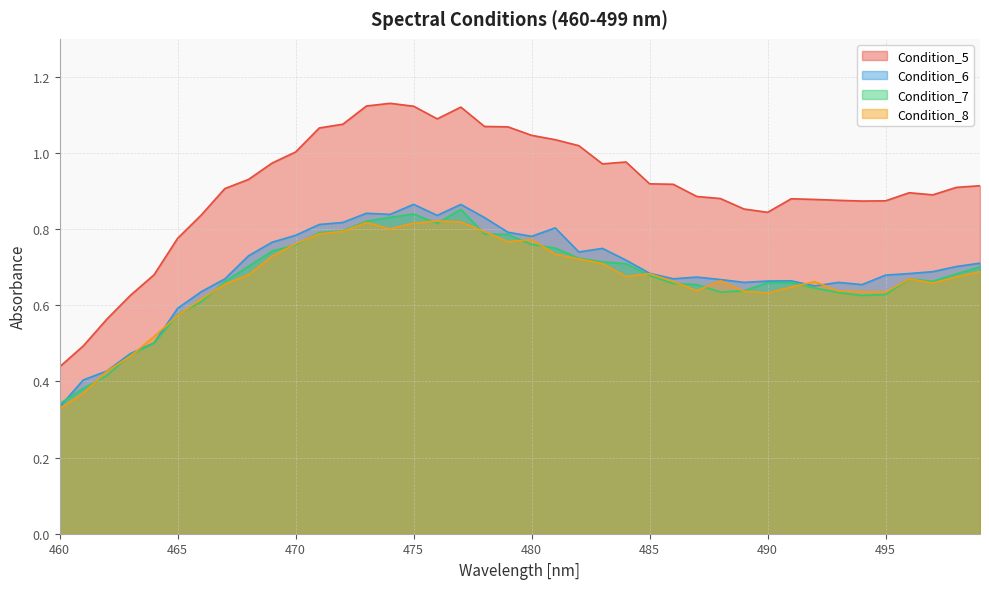

Does the chart display data point markers on the line(s)?

No